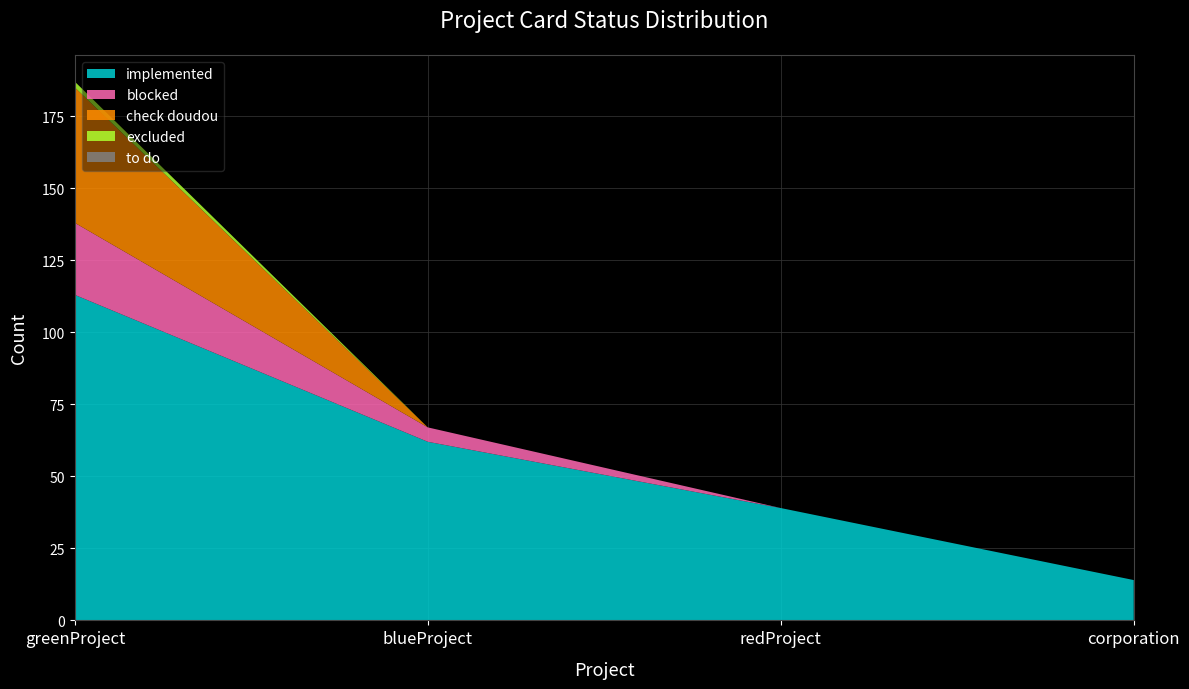

Reading left to right, extract all data points from this chart.

implemented: greenProject=113	blueProject=62	redProject=39	corporation=14
blocked: greenProject=25	blueProject=5	redProject=0	corporation=0
check doudou: greenProject=47	blueProject=0	redProject=0	corporation=0
excluded: greenProject=2	blueProject=0	redProject=0	corporation=0
to do: greenProject=0	blueProject=0	redProject=0	corporation=0